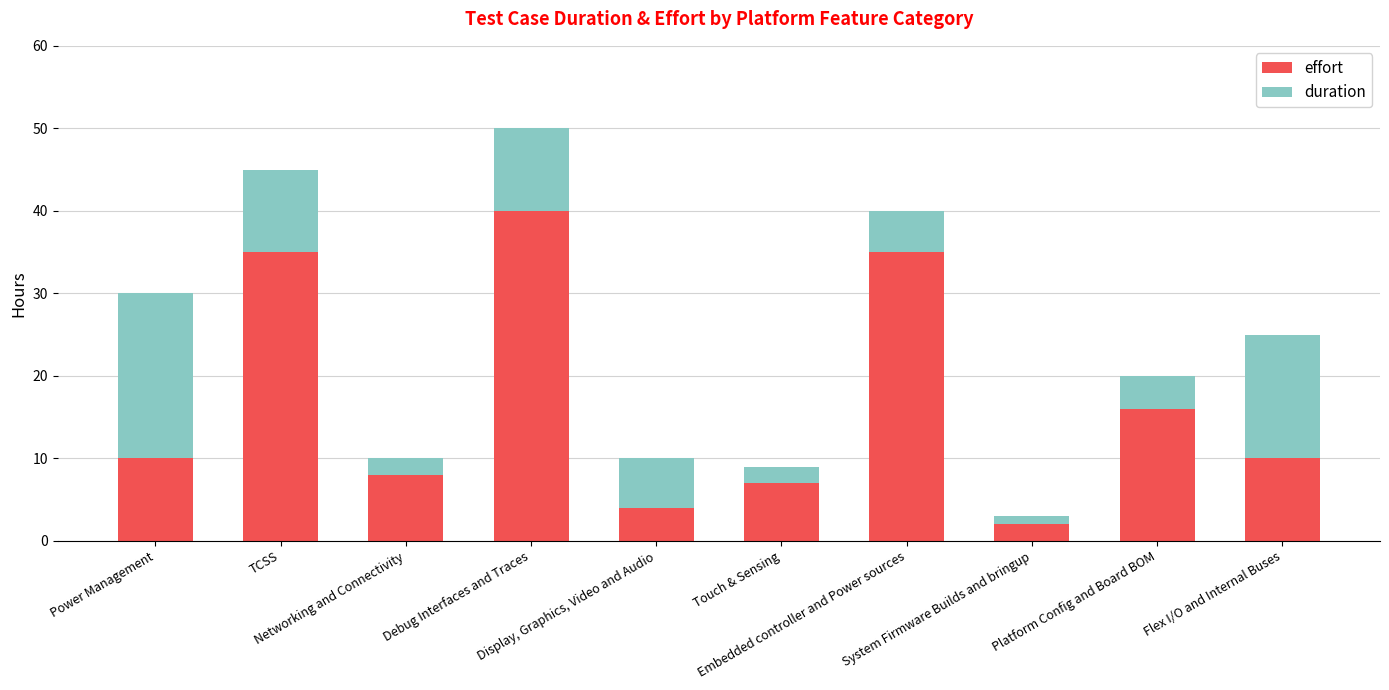

Is it true that effort equals 10 at Power Management?

True